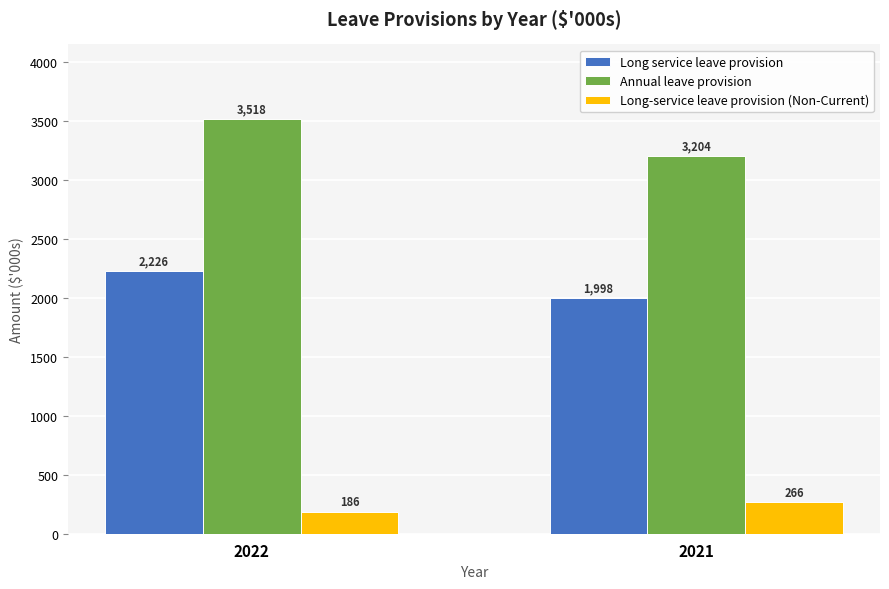

List the labels in order of Annual leave provision value, smallest first.

2021, 2022